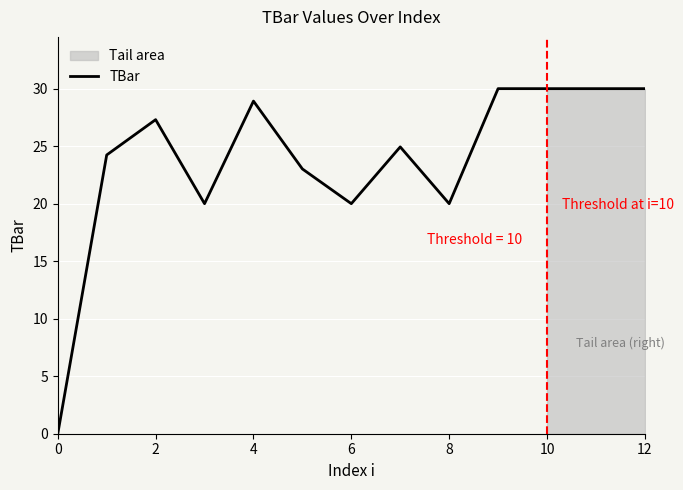

How many values are above zero?

12